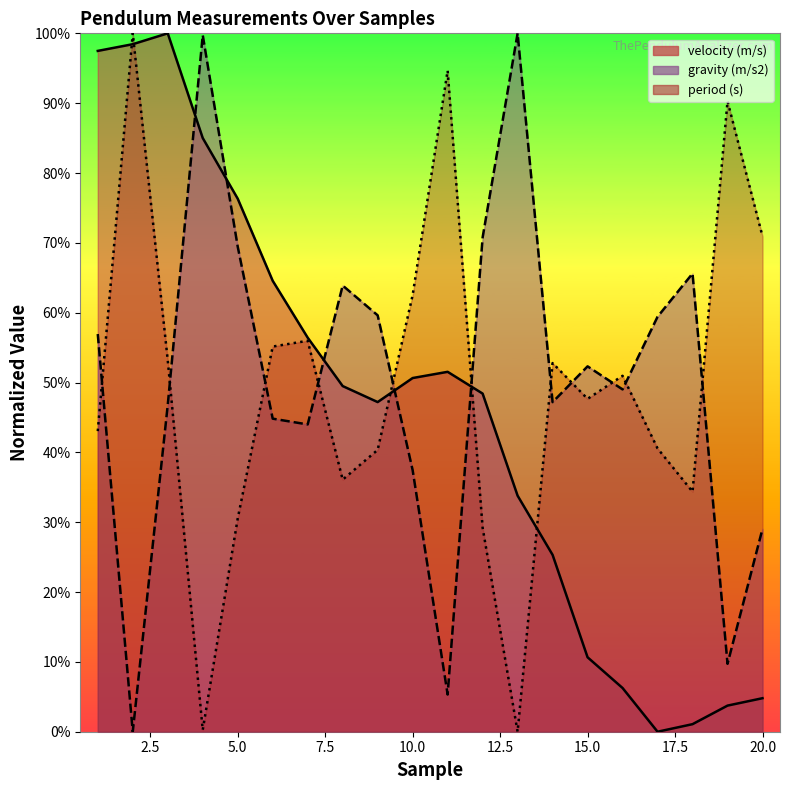

What is the difference between the period (s) values at 13 and 19?

0.9